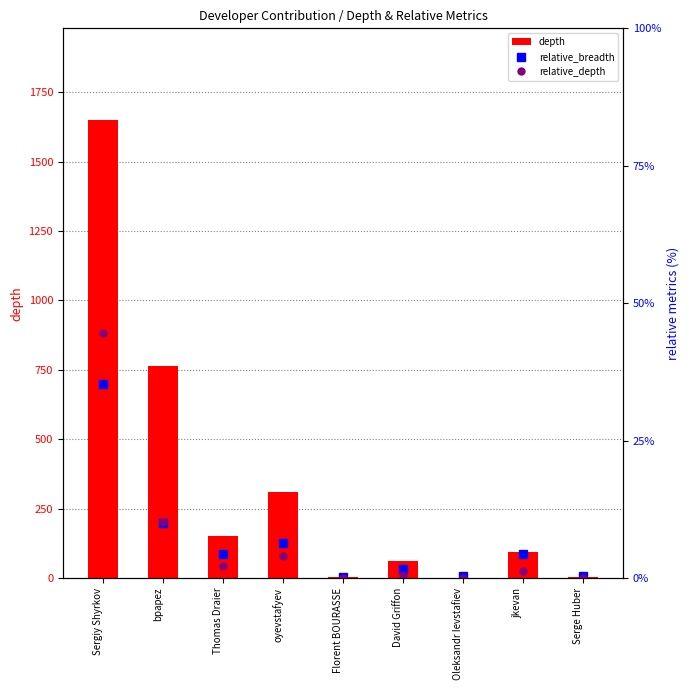

At which category is the sum across all series the highest?

Sergiy Shyrkov